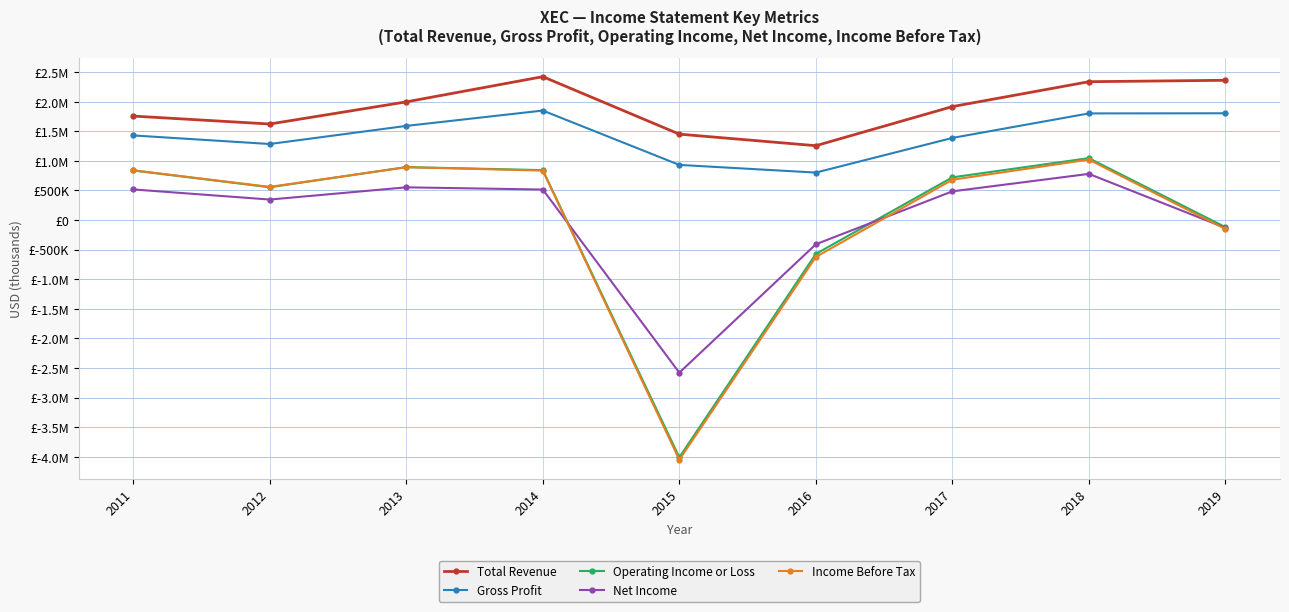

At which category does Income Before Tax reach its first local valley?

2012